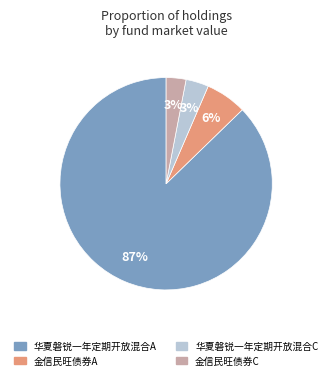

Is there any slice that represents more than half of the pie?

Yes